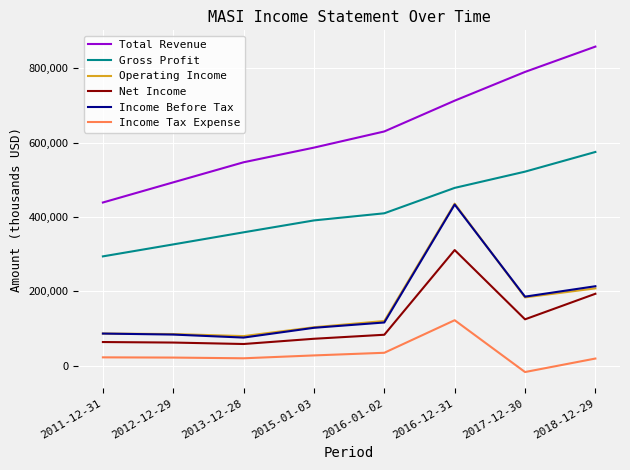

What is the difference between the maximum and minimum values in the Total Revenue series?

419300